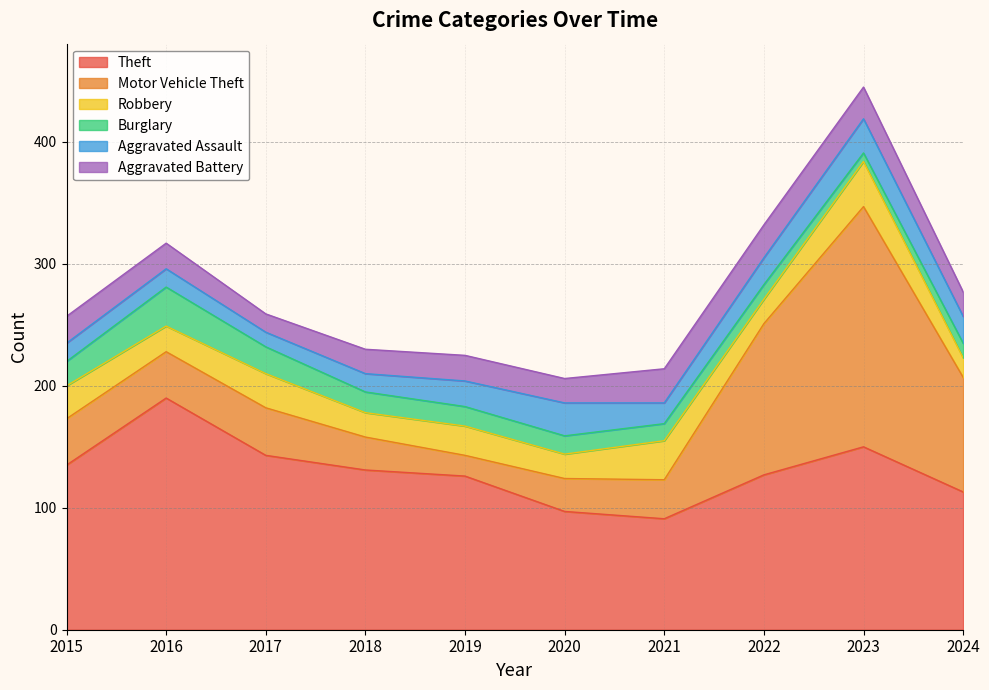

At which category does Aggravated Battery reach its first local valley?

2017